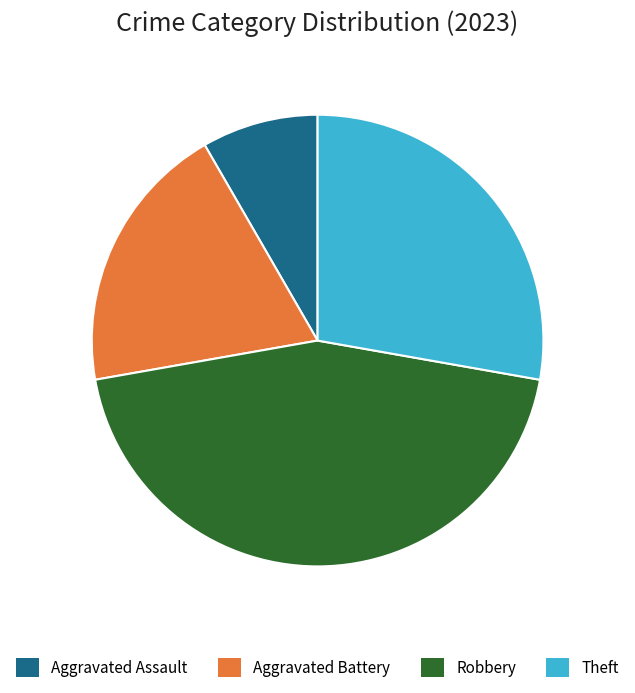

Count the number of slices in the pie.

4